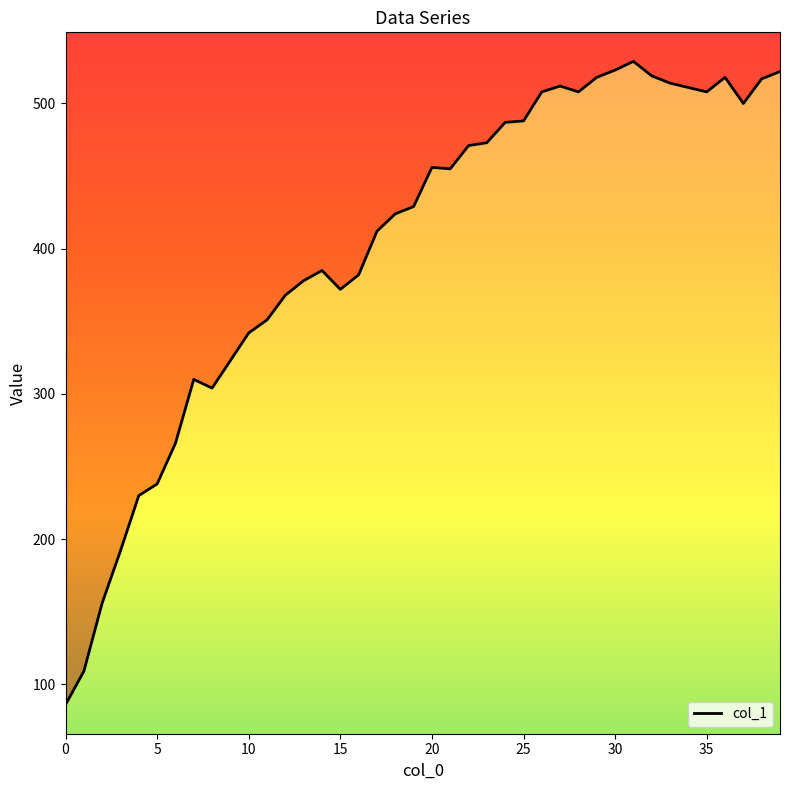

At which label does the data first exceed 455?

20